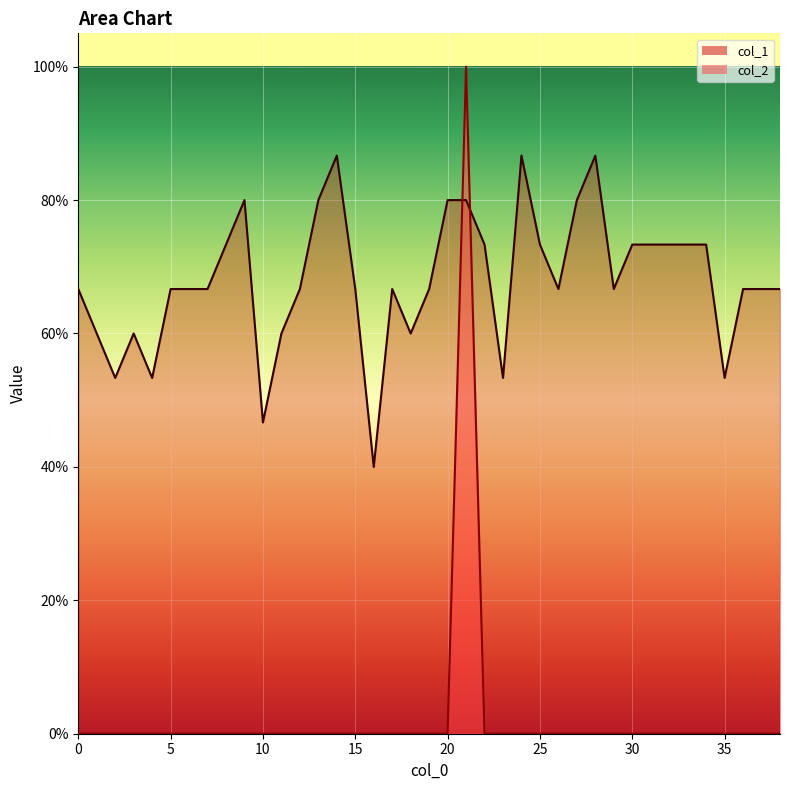

What is the value of the col_1 point at the 15th from the left?

0.9